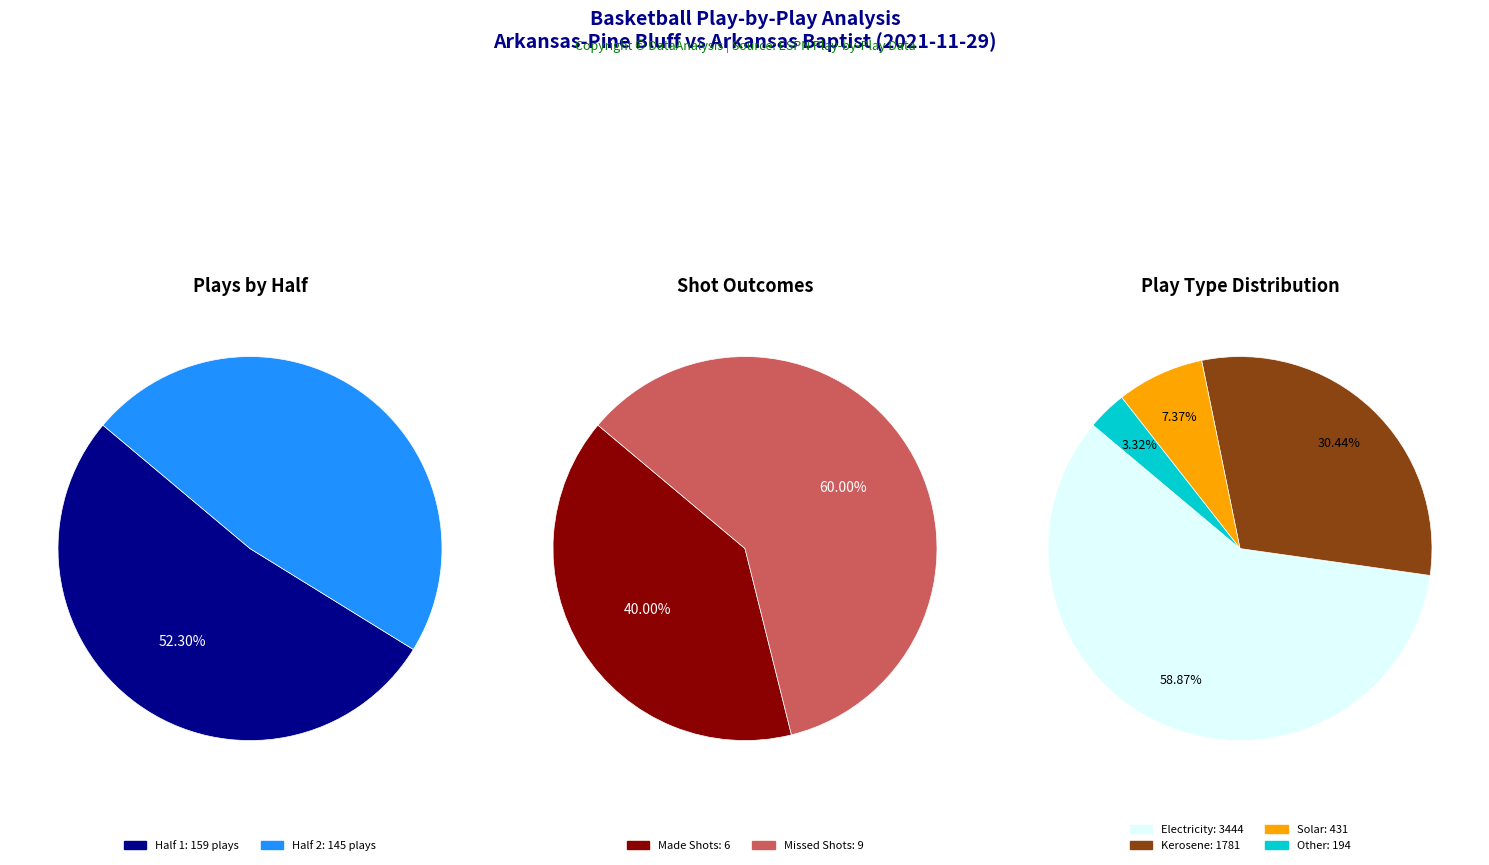

True or false: Half 1 accounts for 52% of the total.

True